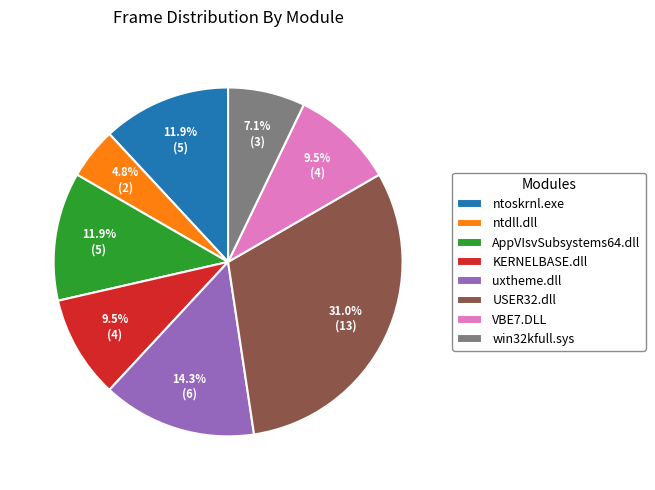

Between win32kfull.sys and ntoskrnl.exe, which is larger?

ntoskrnl.exe